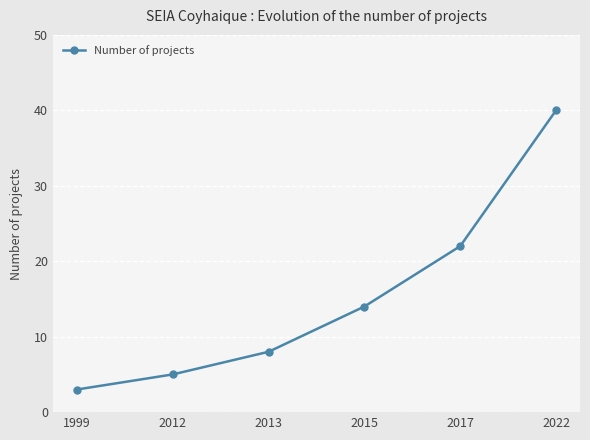

Which category has the highest value across all series?

2022